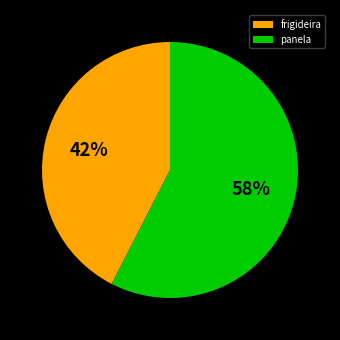

What is the smallest slice in the pie chart?

frigideira